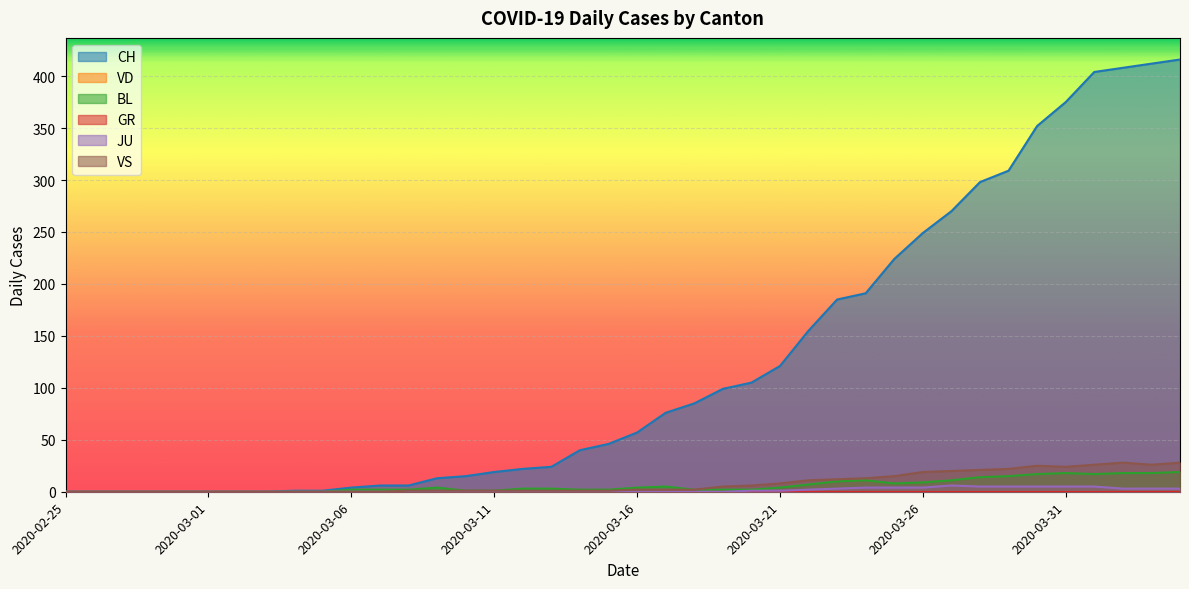

Between 2020-02-25 and 2020-03-31, which is larger?

2020-03-31